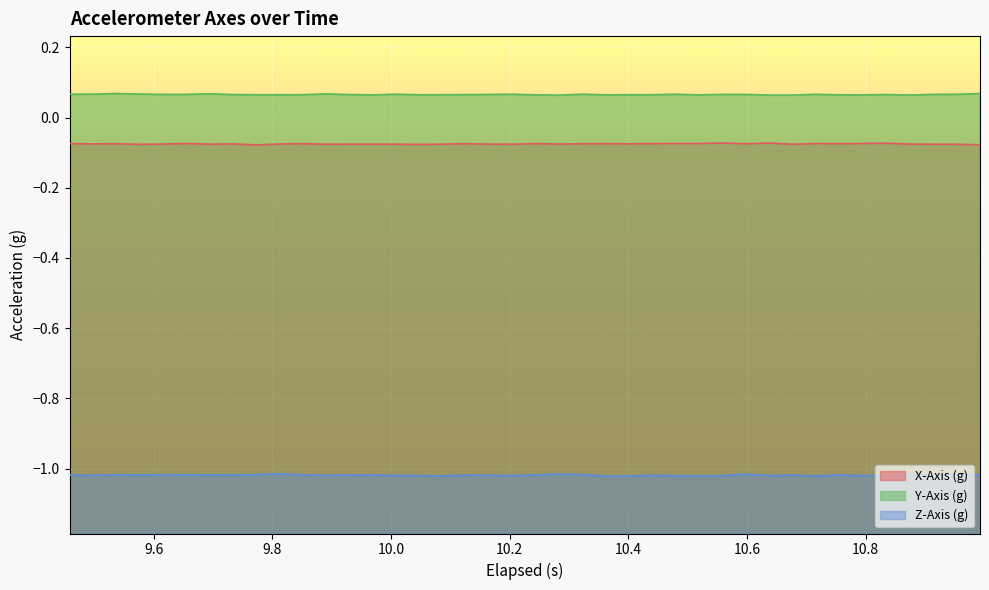

List the series in order of their peak value, highest first.

Y-Axis (g), X-Axis (g), Z-Axis (g)